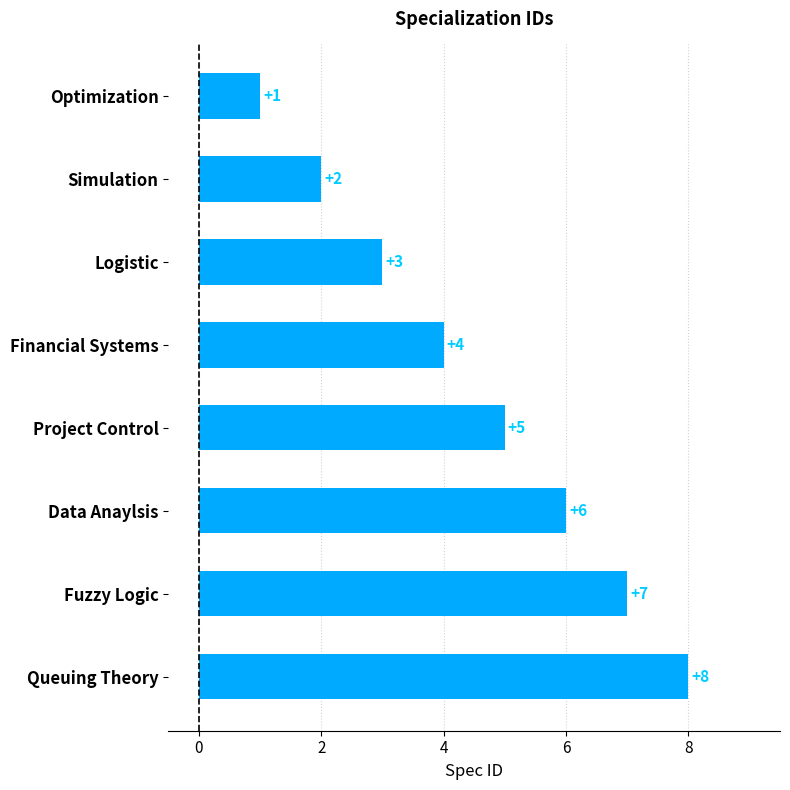

How many series are shown in this chart?

1